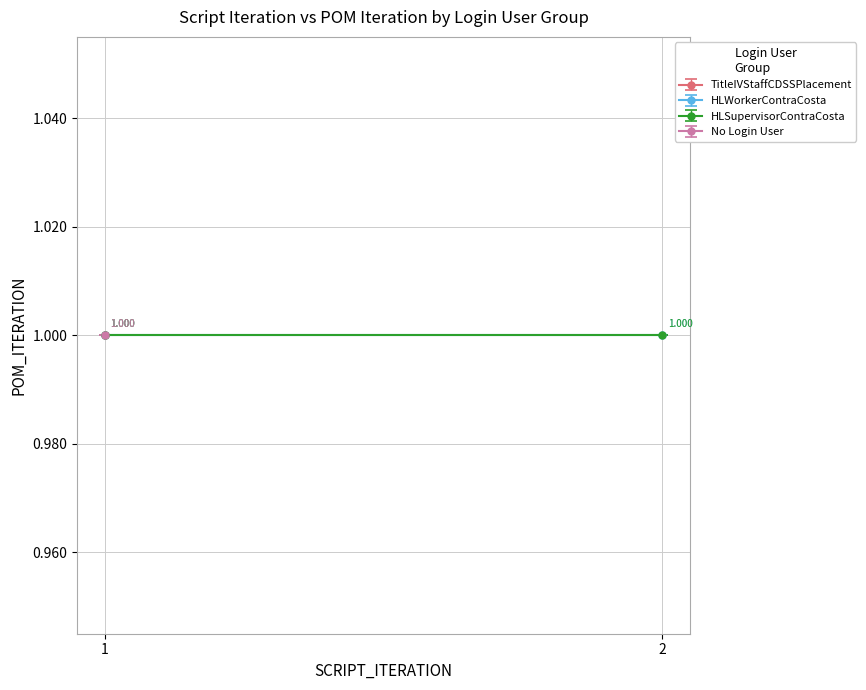

Reading left to right, list all the values displayed in this chart.

SCRIPT_ITERATION: 1	1	1	1	2	1	2	1	2	1	2	1	2	1	1	2	1	2	1	1
POM_ITERATION: 1	1	1	1	1	1	1	1	1	1	1	1	1	1	1	1	1	1	1	1